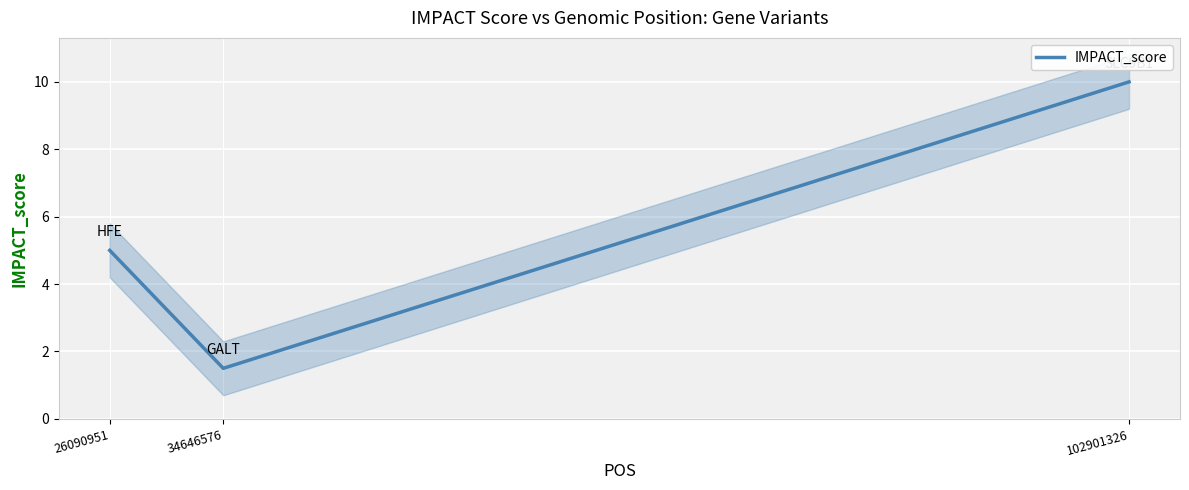

The chart shows a value of 10.0 at 102901326. True or false?

True